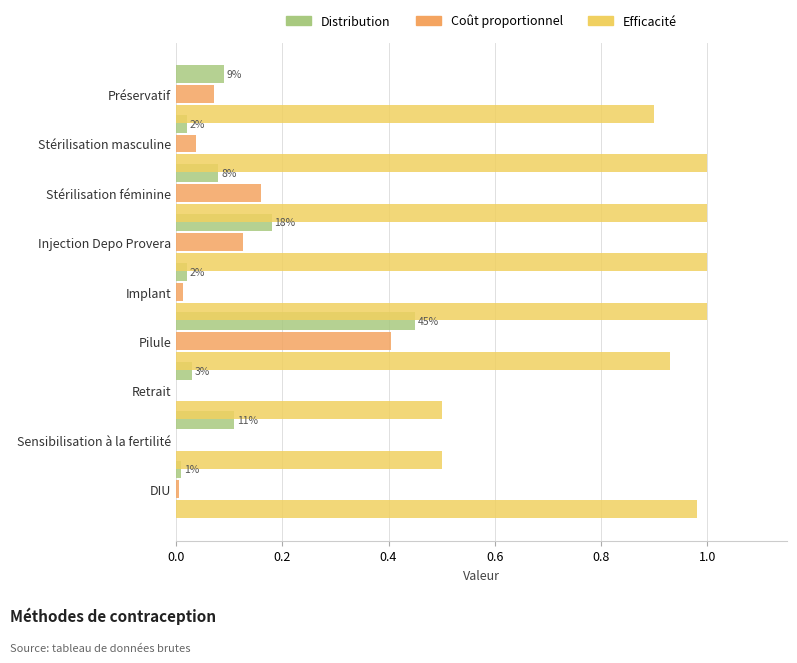

Is it true that Distribution equals 0.2 at Sensibilisation à la fertilité?

False